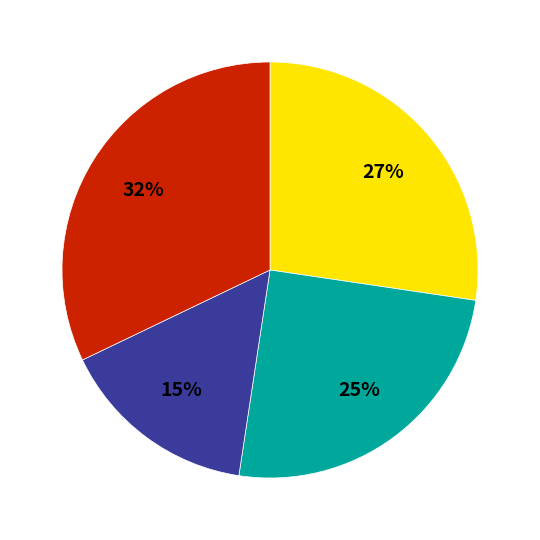

To the nearest percent, what is the difference between the largest and smallest slice percentages?

17%